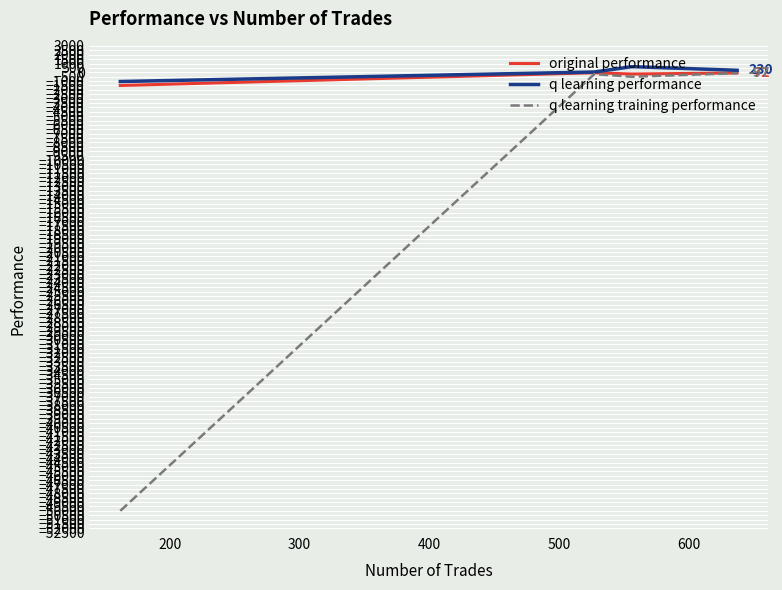

Which series has the widest spread of values?

q learning training performance